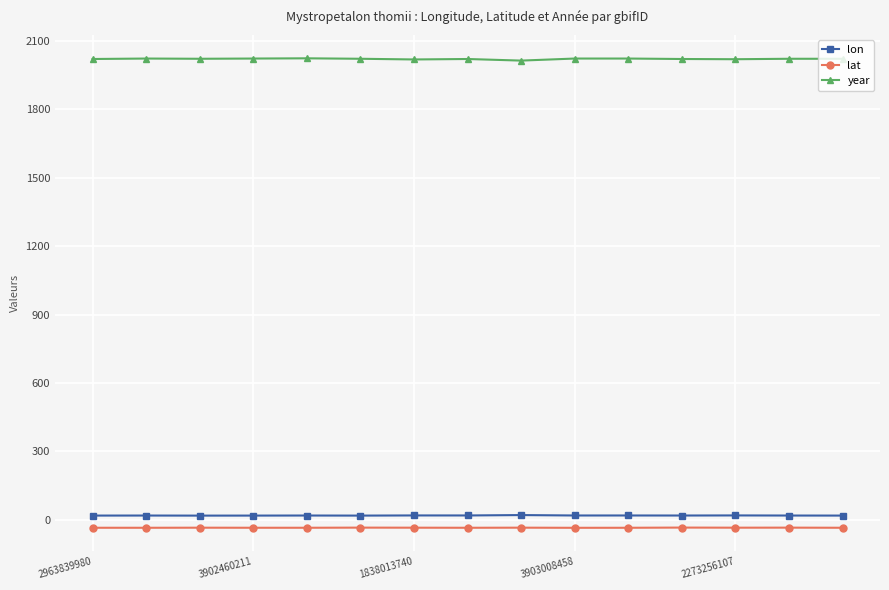

Which series has the largest range (max minus min)?

year